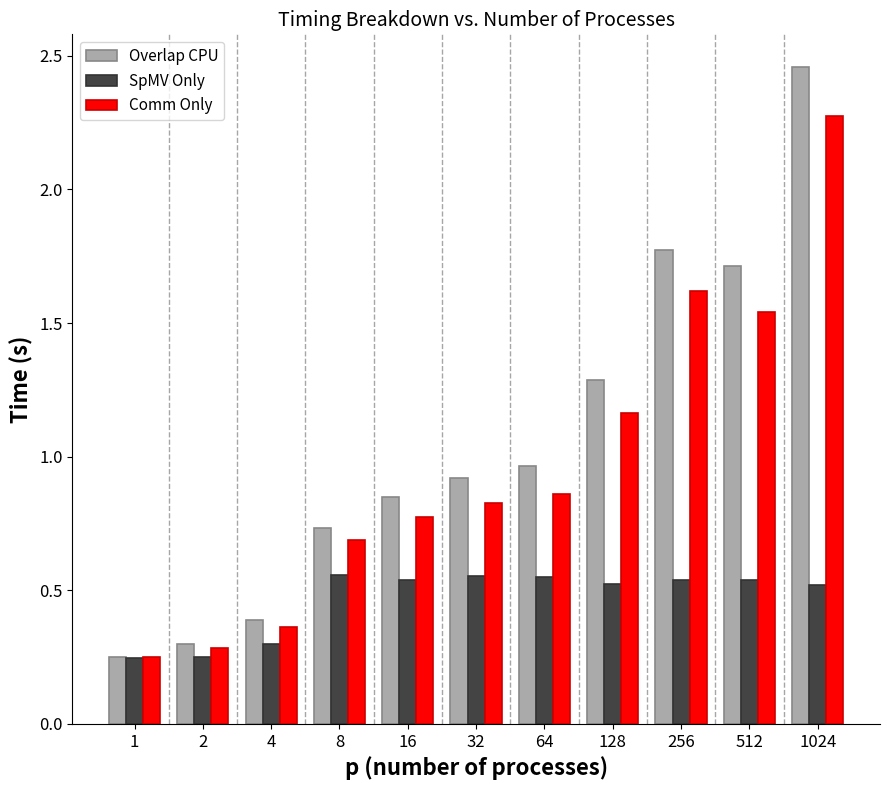

Rank the series at 64 from lowest to highest value.

SpMV Only, Comm Only, Overlap CPU